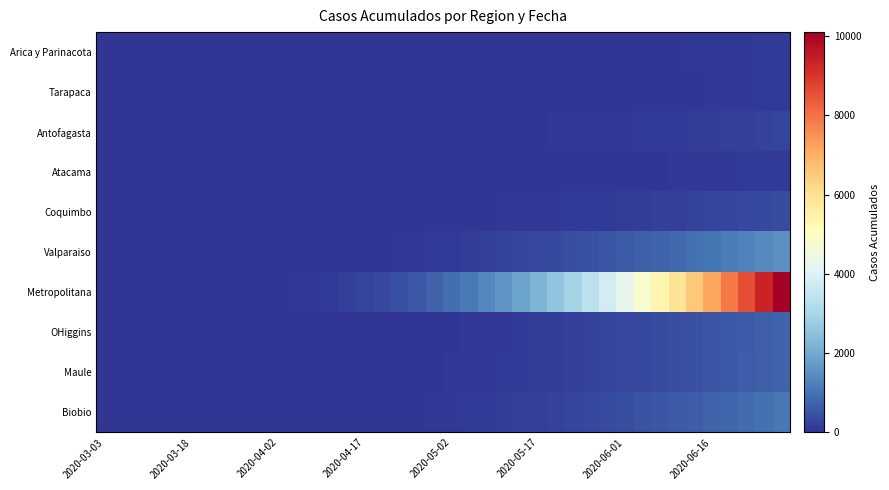

Which series has the widest spread of values?

Metropolitana